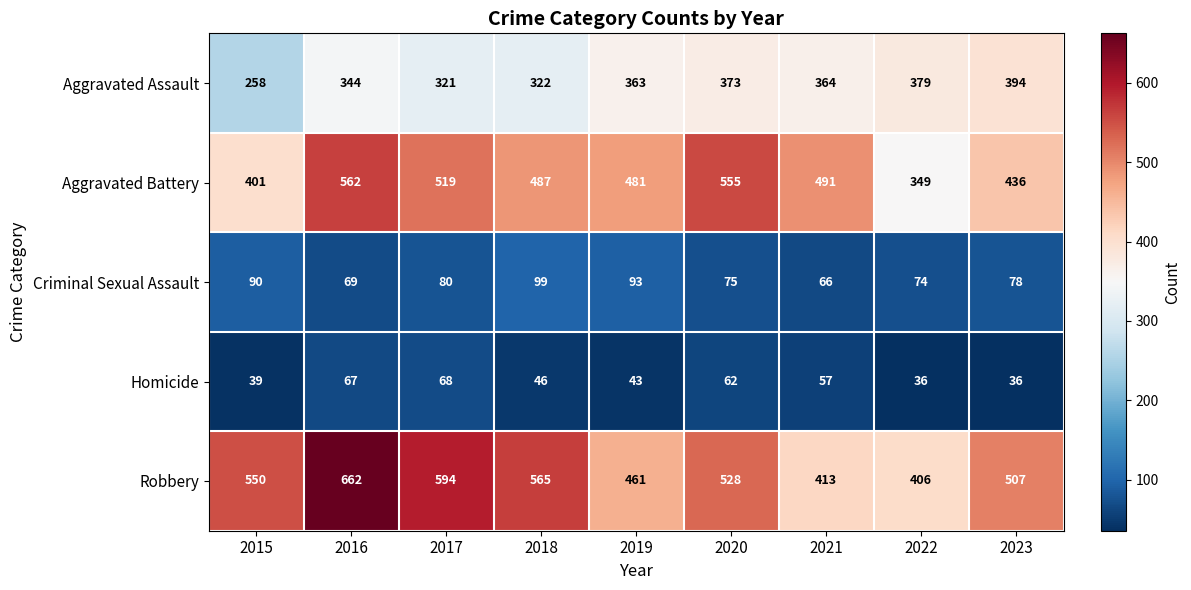

At 2017, list the series in order from largest to smallest.

Robbery, Aggravated Battery, Aggravated Assault, Criminal Sexual Assault, Homicide